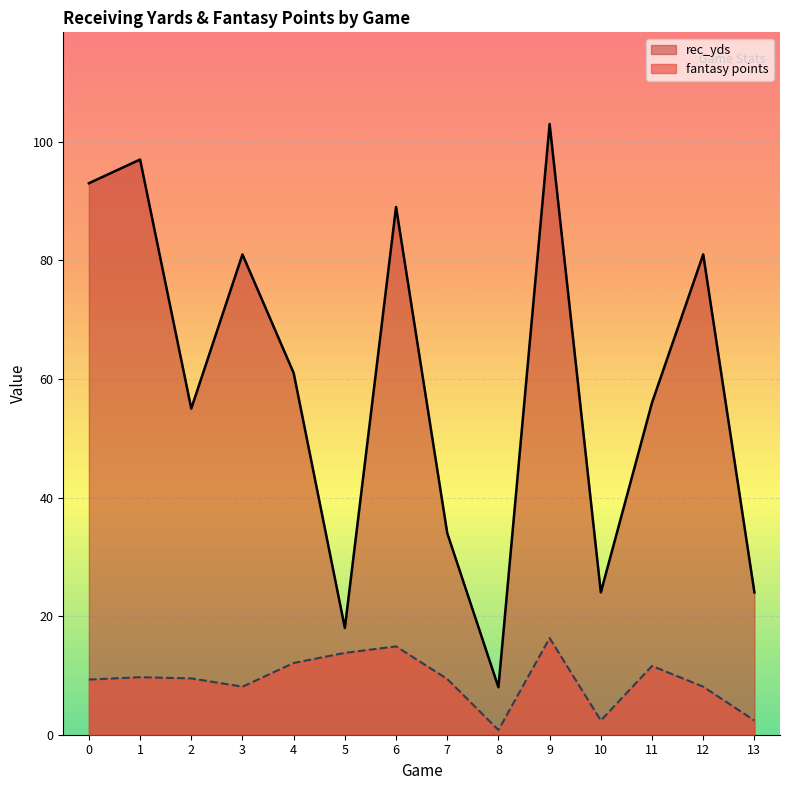

What is the spread (max minus min) of values at 11?

44.4